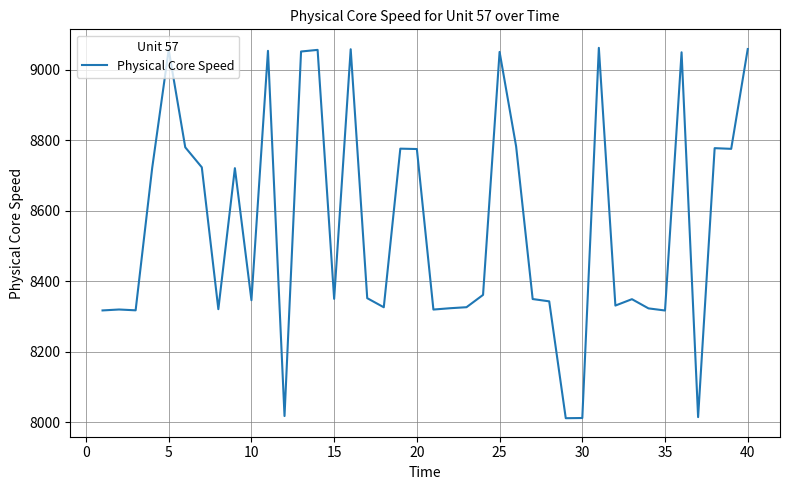

What is the greatest value displayed?

9062.1